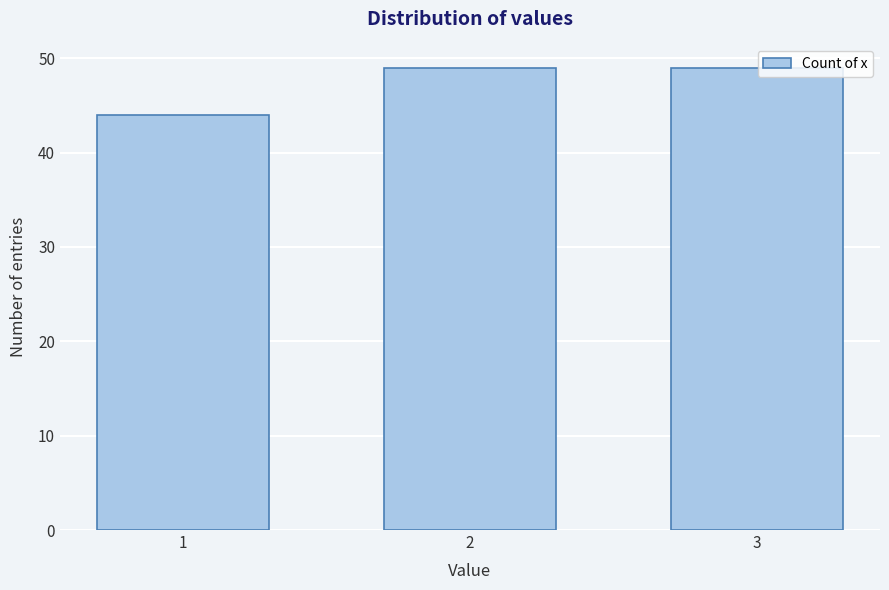

Reading right to left, transcribe all the data shown in this chart.

49	49	44